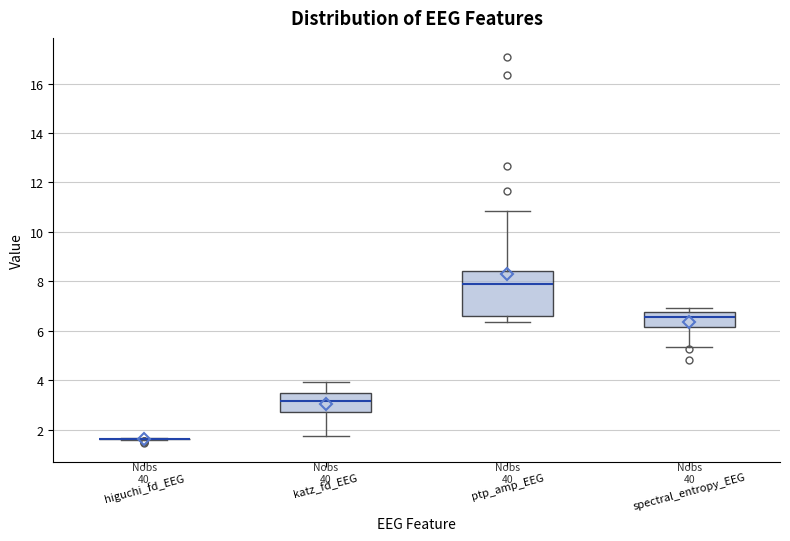

Reading left to right, transcribe this box plot: for each box, give where its median line is, the range the box spans, and where its two whiskers end, as read against the y-axis. The values are not printed on the chart, so give them approximately, as read against the axis.

higuchi_fd_EEG: box collapsed to a line at 1.6, whiskers 1.6 to 1.6
katz_fd_EEG: median 3.2, box 2.8 to 3.4, whiskers 1.8 to 4.0
ptp_amp_EEG: median 7.8, box 6.6 to 8.4, whiskers 6.4 to 10.8
spectral_entropy_EEG: median 6.6, box 6.2 to 6.8, whiskers 5.4 to 7.0